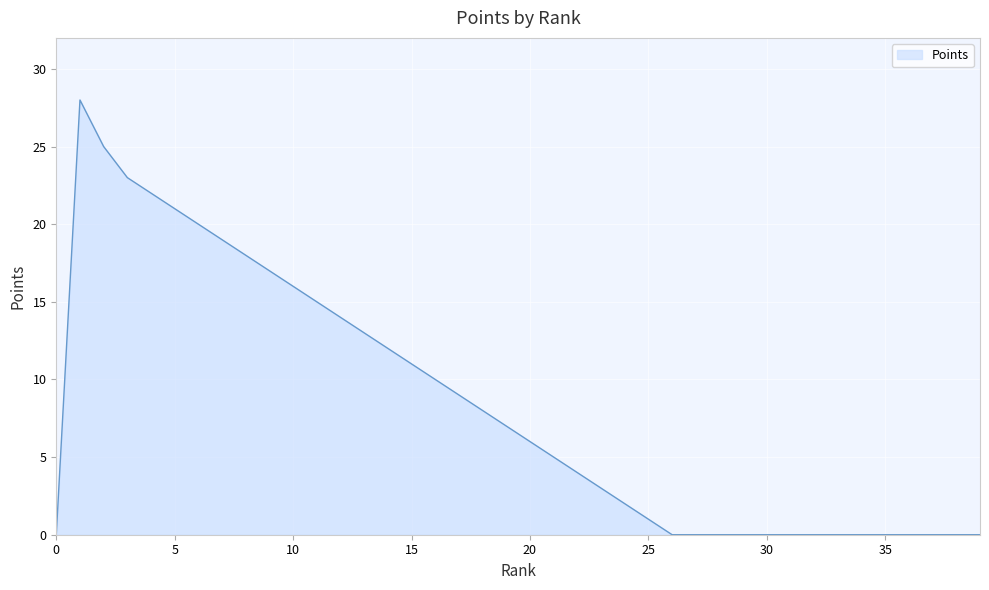

How many lines are shown in the chart?

1